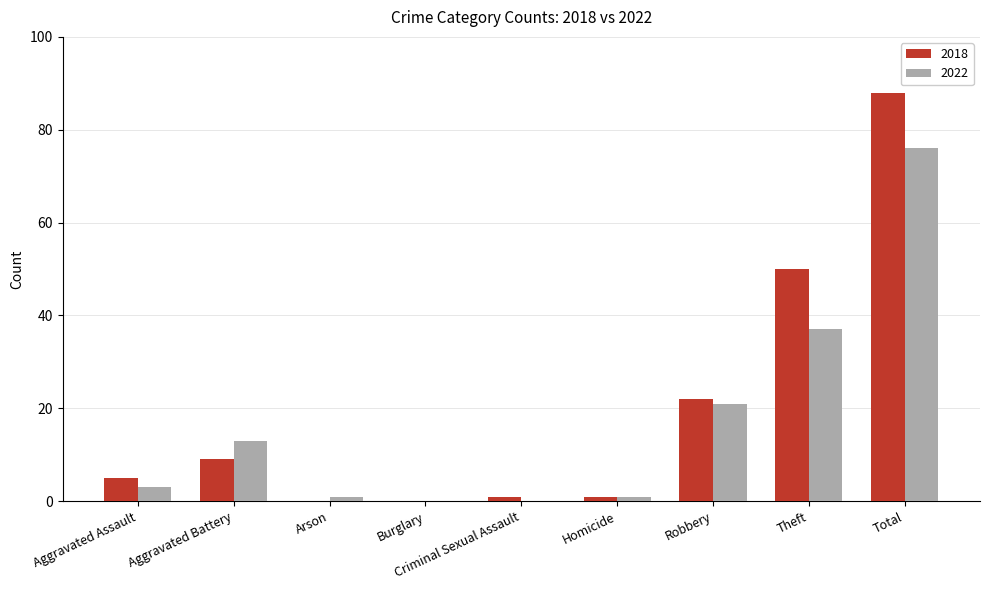

The value of 2018 at Aggravated Assault is 8. True or false?

False